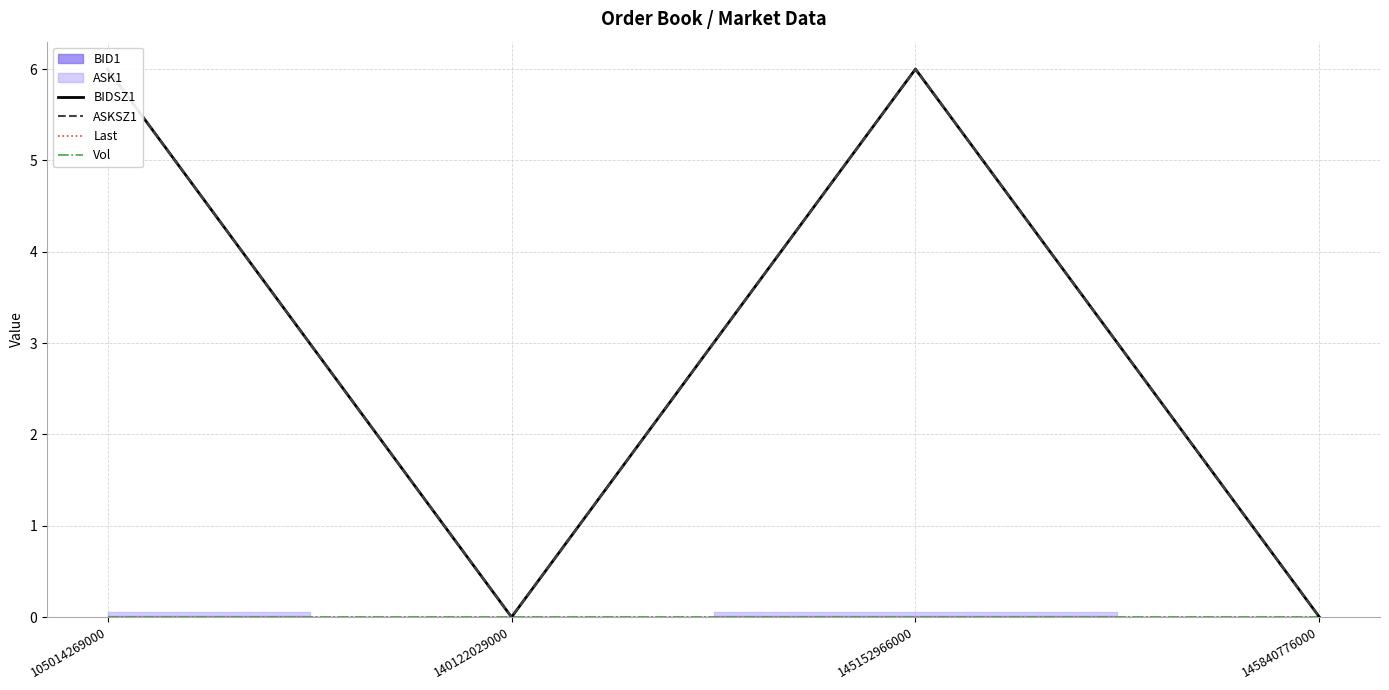

Does the chart display data point markers on the line(s)?

No